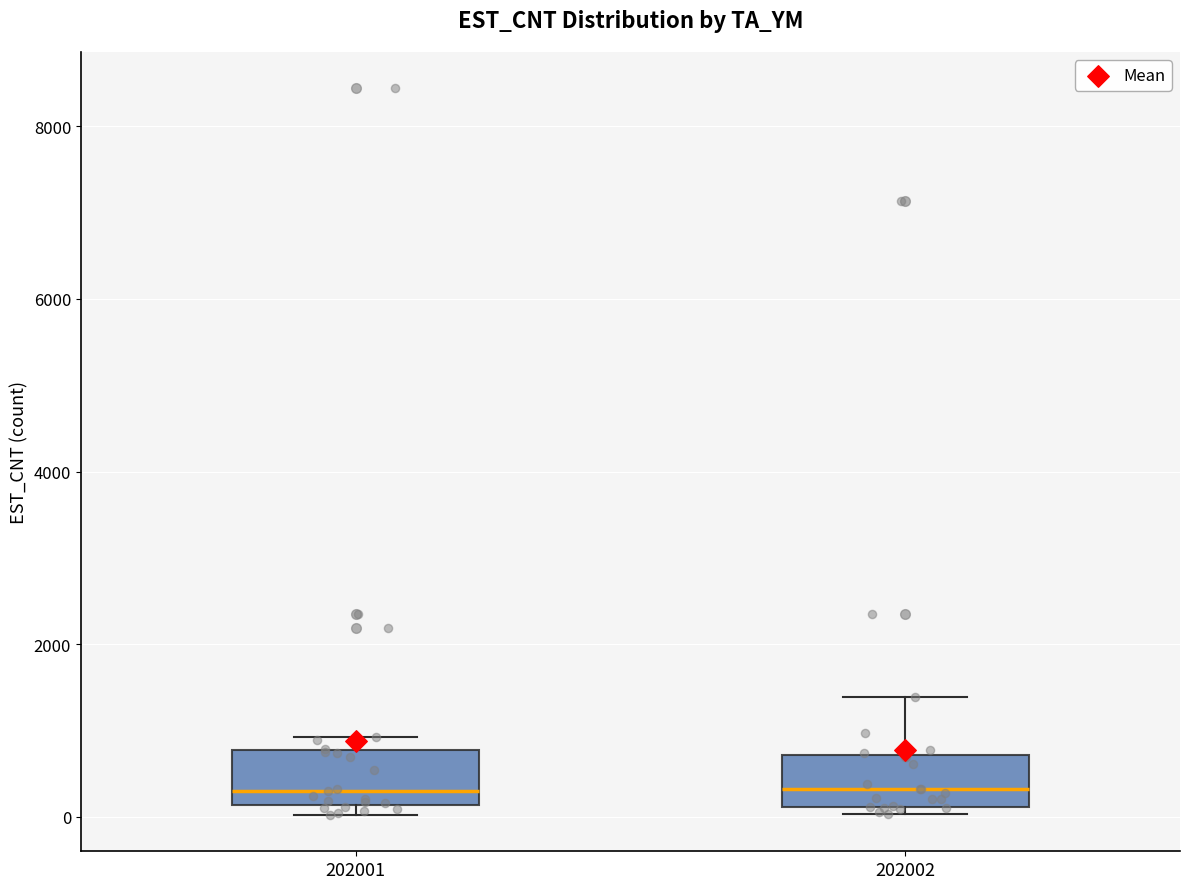

Reading left to right, read every box against the y-axis: the position of its median line, the range the box covers, and the ends of its whiskers. The values are not printed on the chart, so give them approximately, as read against the axis.

202001: median 400, box 200 to 800, whiskers 0 to 1000
202002: median 400, box 200 to 800, whiskers 0 to 1400